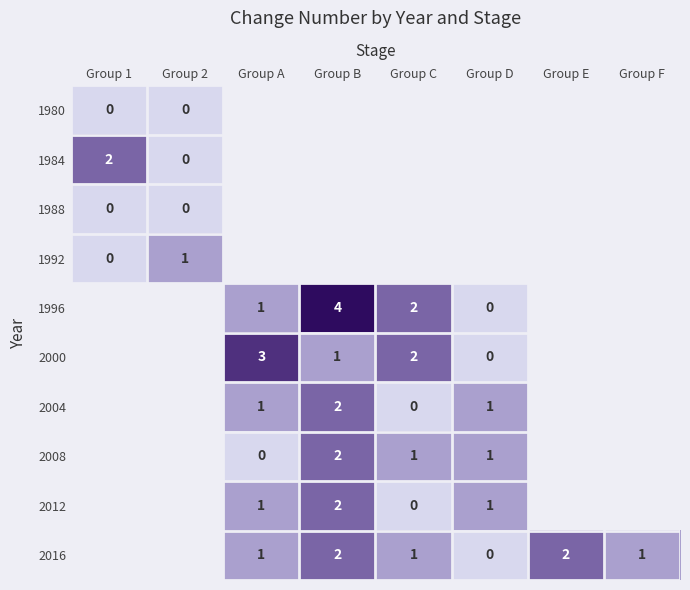

Between Group 2 and Group E, which is larger?

Group E